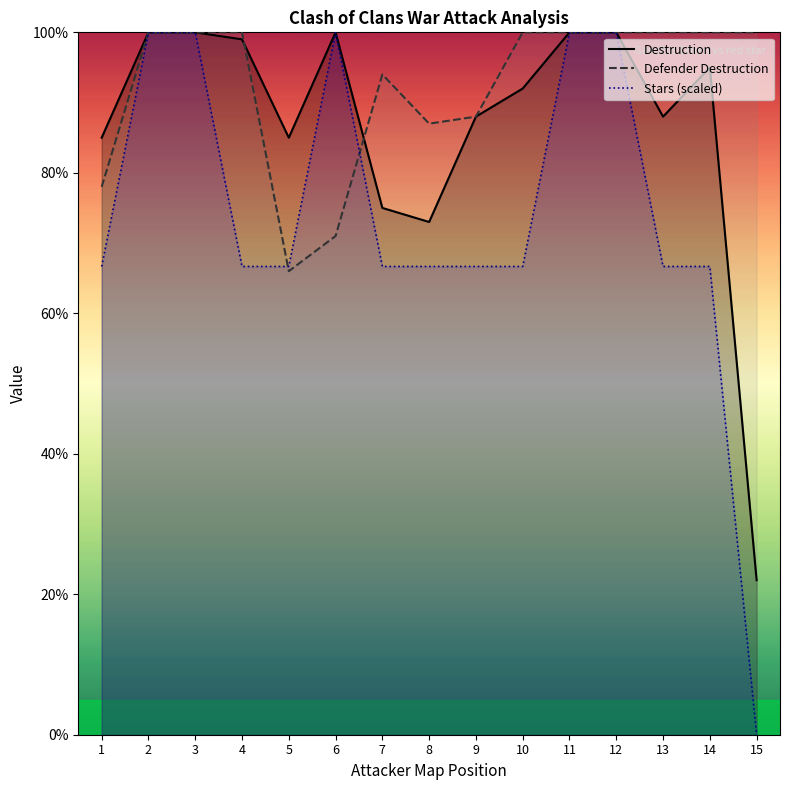

At which label is Defender Destruction closest to 83?

8